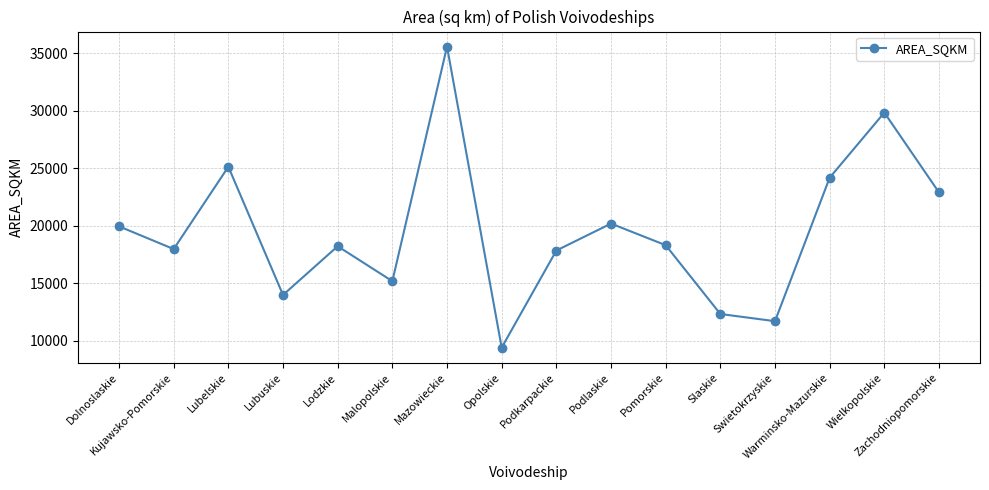

What position from the right is Lubelskie?

14